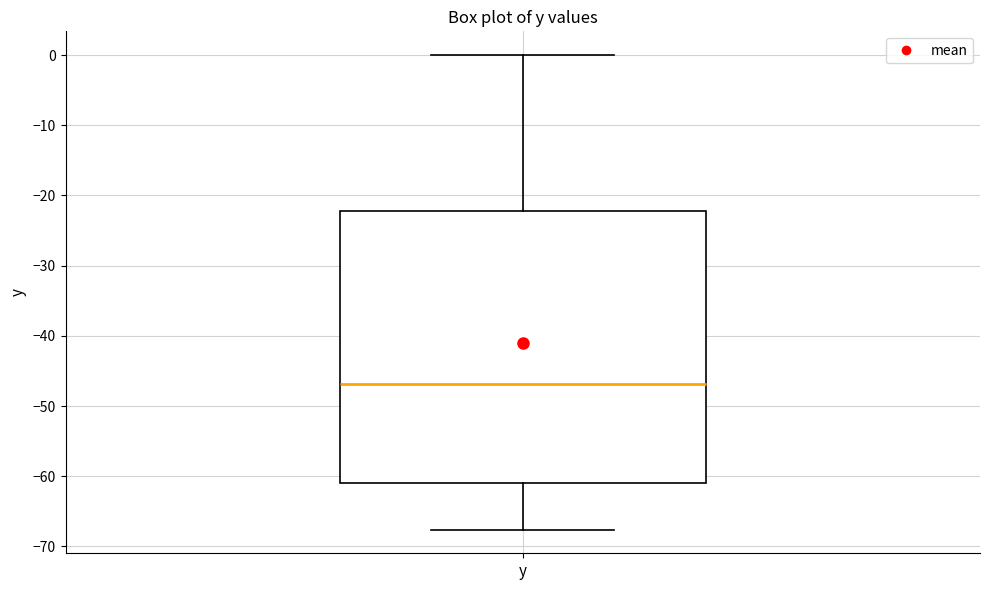

Transcribe this box plot: give where the median line is, the range the box spans, and where the two whiskers end, as read against the y-axis. The values are not printed on the chart, so give them approximately, as read against the axis.

median -47, box -61 to -22, whiskers -68 to 0